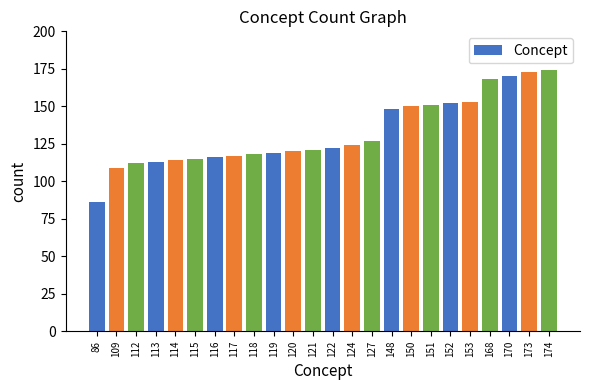

True or false: the data shows 109 at 109.

True